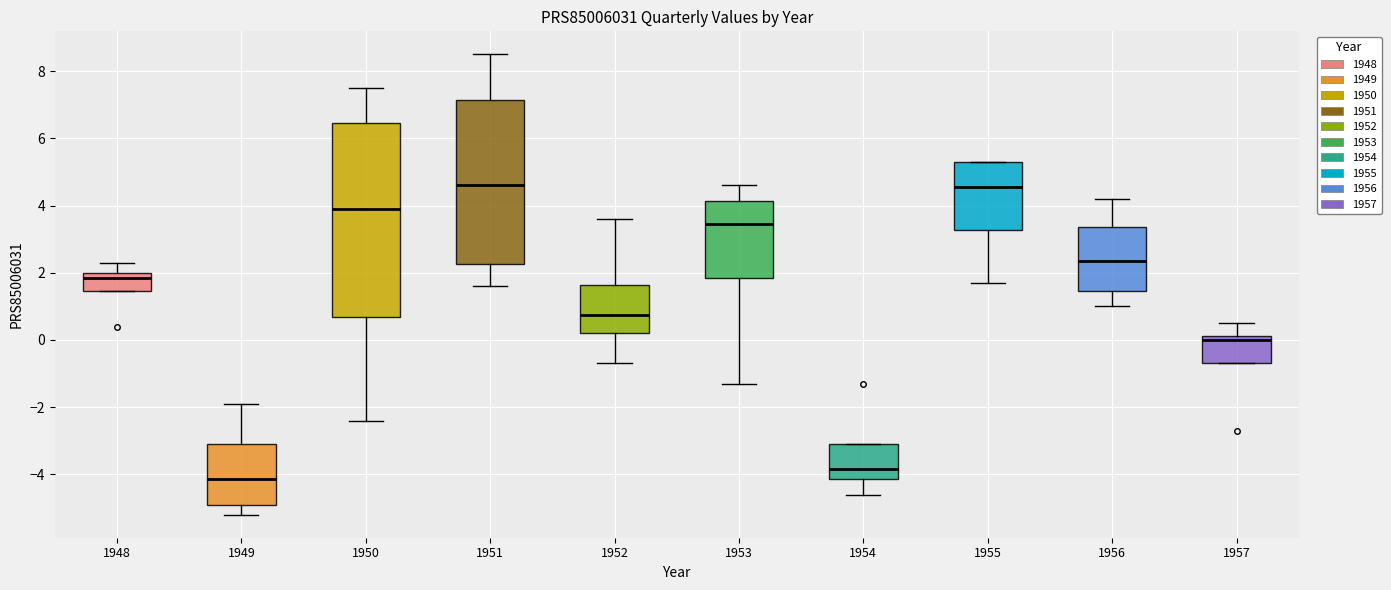

Reading left to right, transcribe this box plot: for each box, give where its median line is, the range the box spans, and where its two whiskers end, as read against the y-axis. The values are not printed on the chart, so give them approximately, as read against the axis.

1948: median 1.8, box 1.4 to 2.0, whiskers 1.4 to 2.4
1949: median -4.2, box -4.8 to -3.0, whiskers -5.2 to -1.8
1950: median 4.0, box 0.6 to 6.4, whiskers -2.4 to 7.6
1951: median 4.6, box 2.2 to 7.2, whiskers 1.6 to 8.6
1952: median 0.8, box 0.2 to 1.6, whiskers -0.6 to 3.6
1953: median 3.4, box 1.8 to 4.2, whiskers -1.2 to 4.6
1954: median -3.8, box -4.2 to -3.0, whiskers -4.6 to -3.0
1955: median 4.6, box 3.2 to 5.4, whiskers 1.8 to 5.4
1956: median 2.4, box 1.4 to 3.4, whiskers 1.0 to 4.2
1957: median 0.0, box -0.6 to 0.2, whiskers -0.6 to 0.6